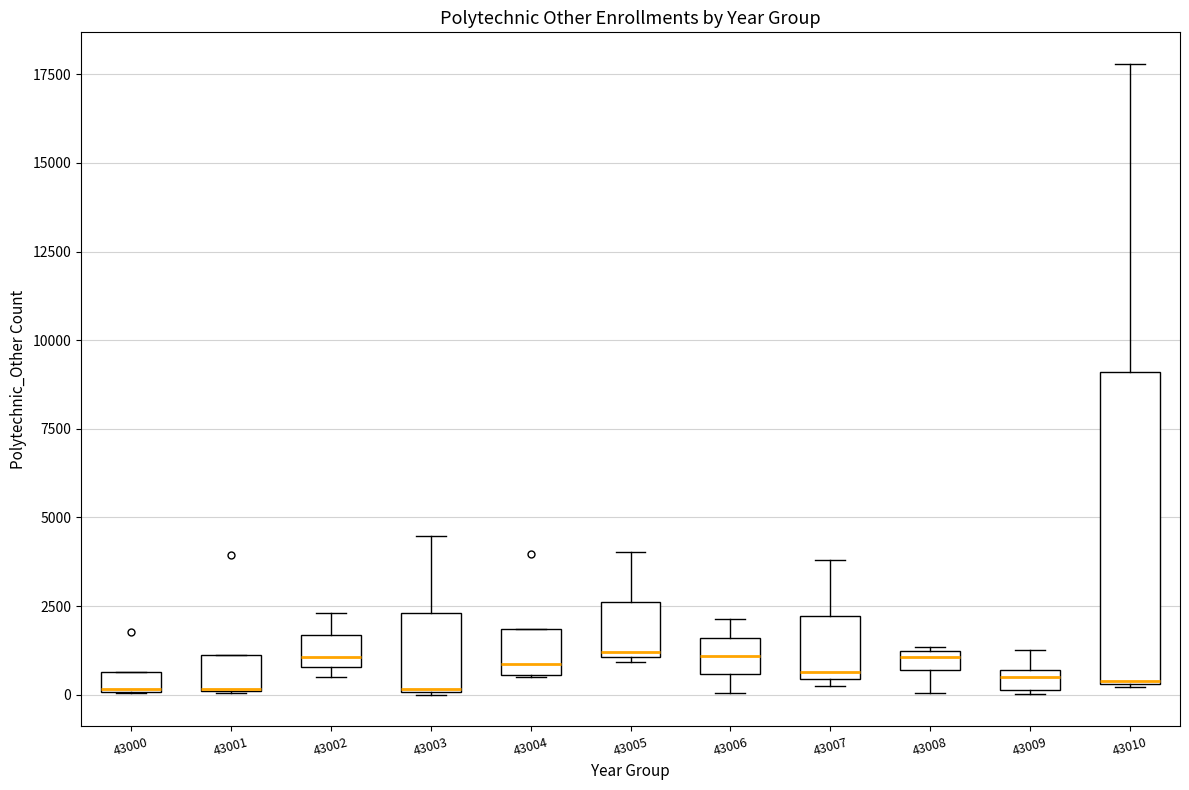

Where does the median line of the box at x = 43004 sit on the y-axis? The values are not printed on the chart, so give them approximately, as read against the axis.

1000